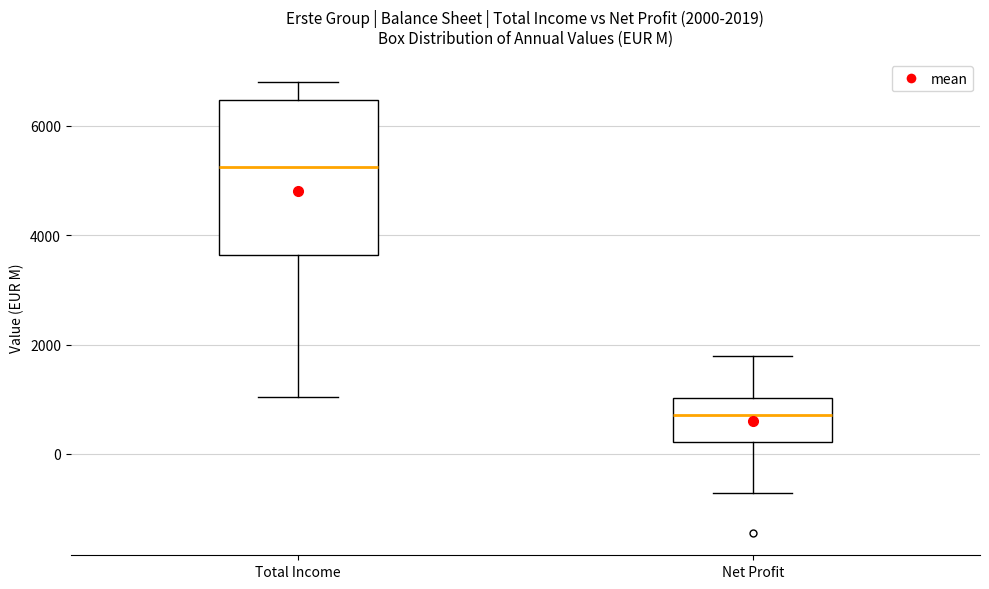

Which box is the tallest, from its lower edge to its upper edge?

Total Income